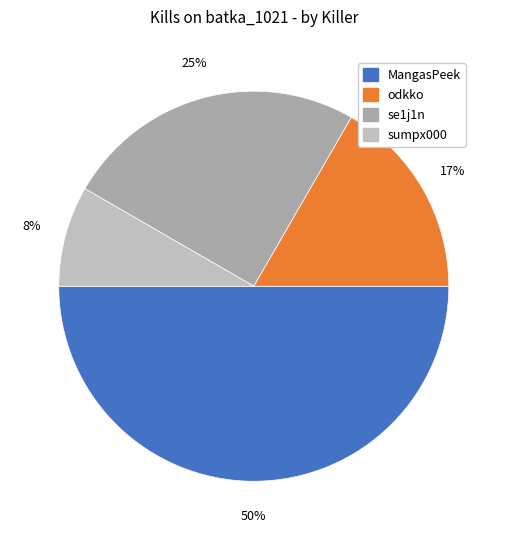

How many segments does this pie chart have?

4